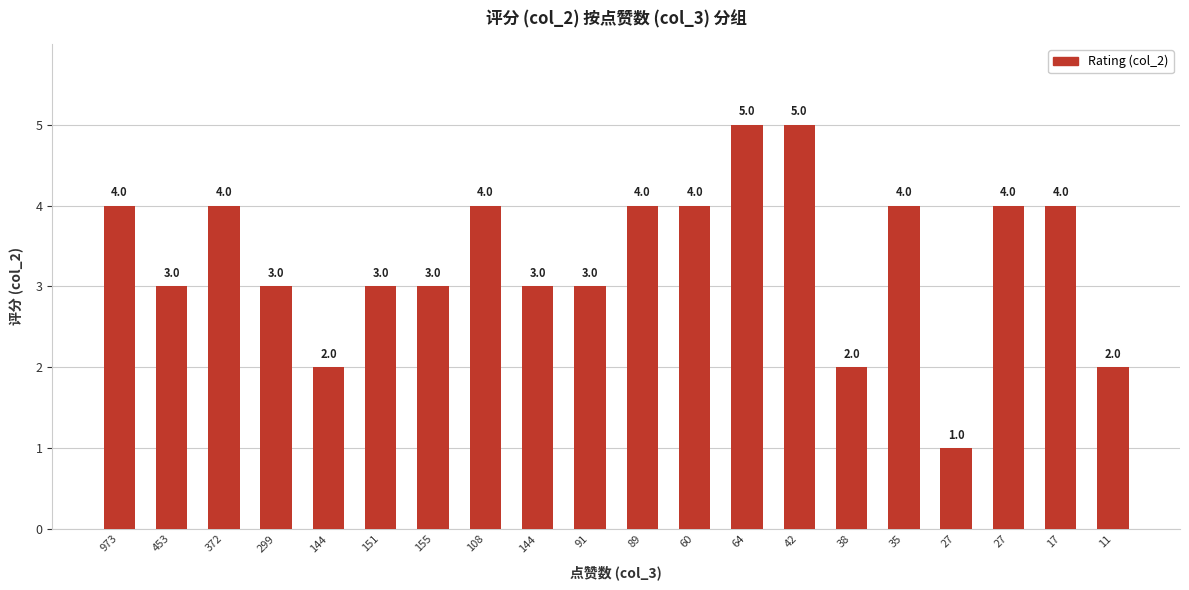

What is the ratio of the value at 151 to the value at 35?

0.8